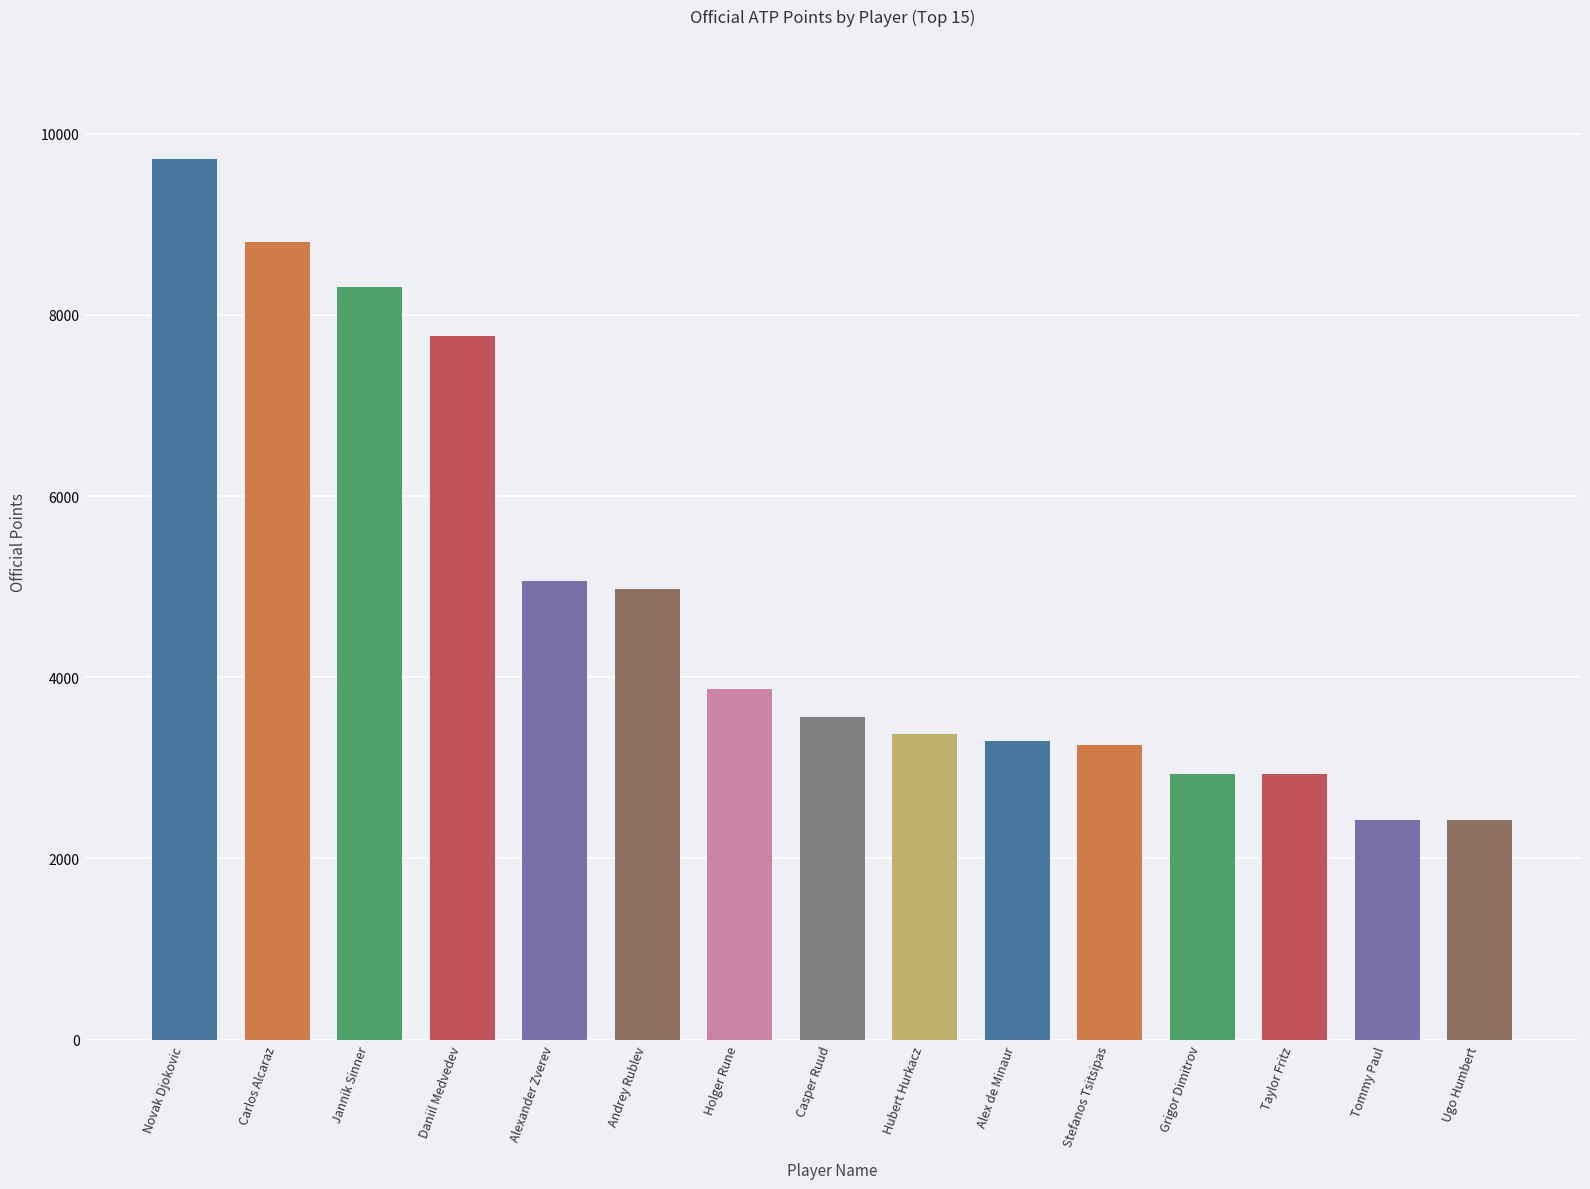

What is the label of the 6th bar from the right?

Alex de Minaur